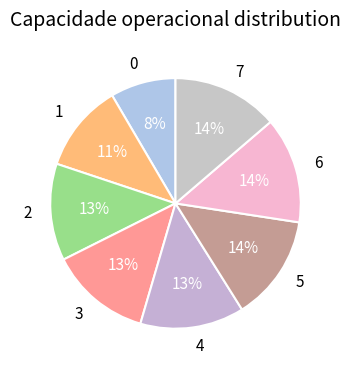

To the nearest percent, what percentage of the pie is 1?

11%